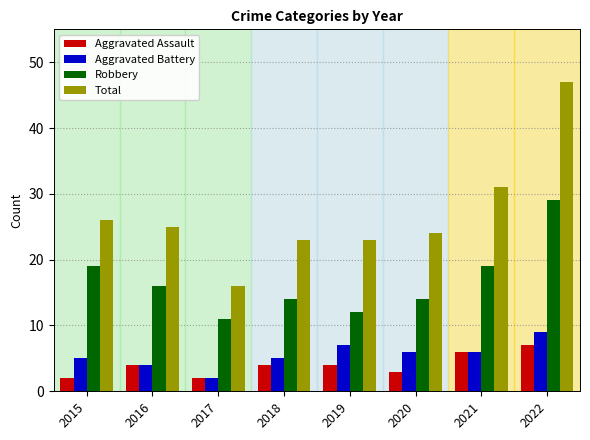

What is the minimum value for Total?

16